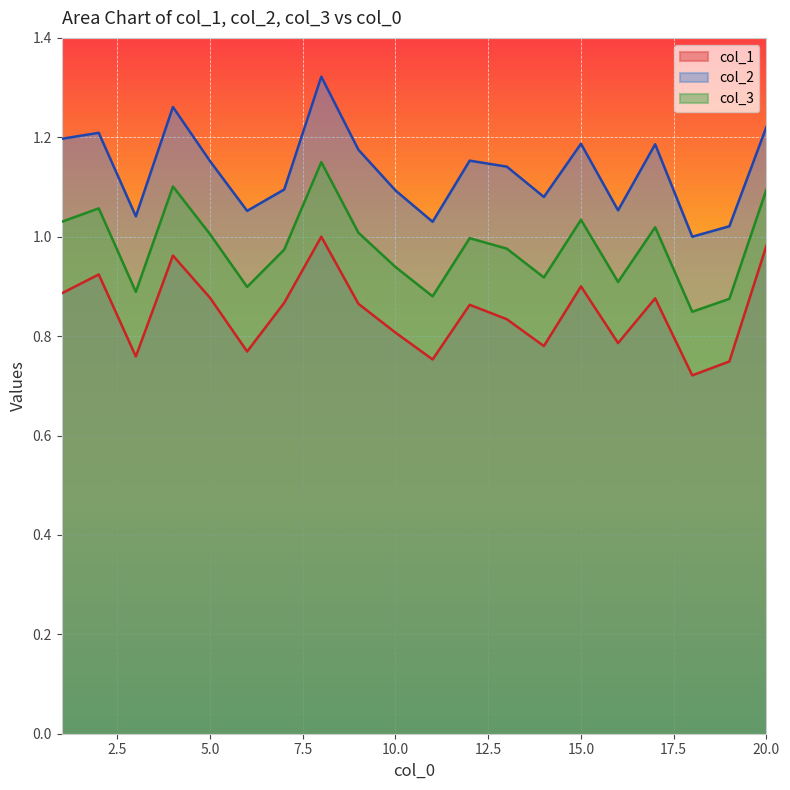

Where is the first local maximum for col_2?

2